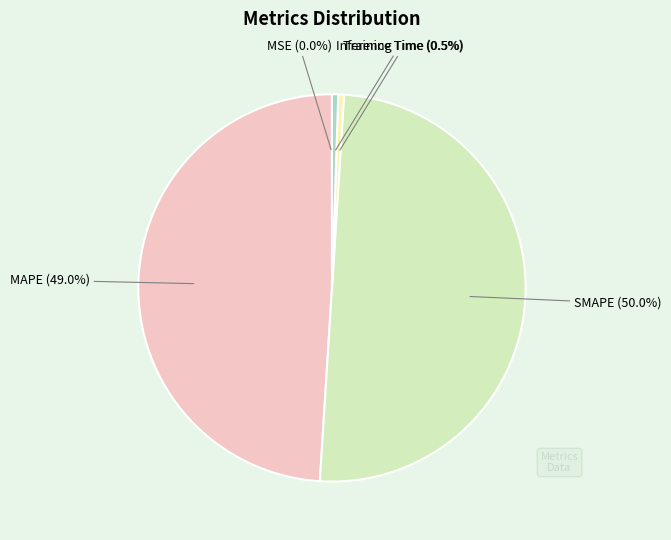

What is the majority slice?

SMAPE